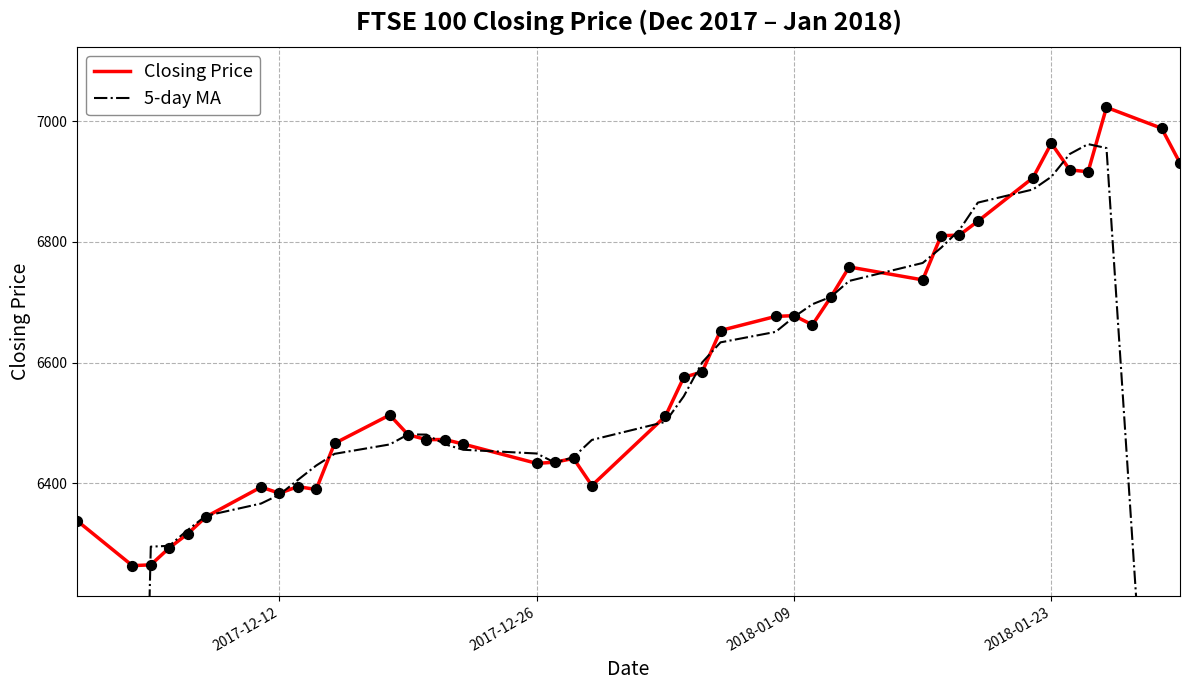

Which series reaches the maximum Y coordinate?

Closing Price